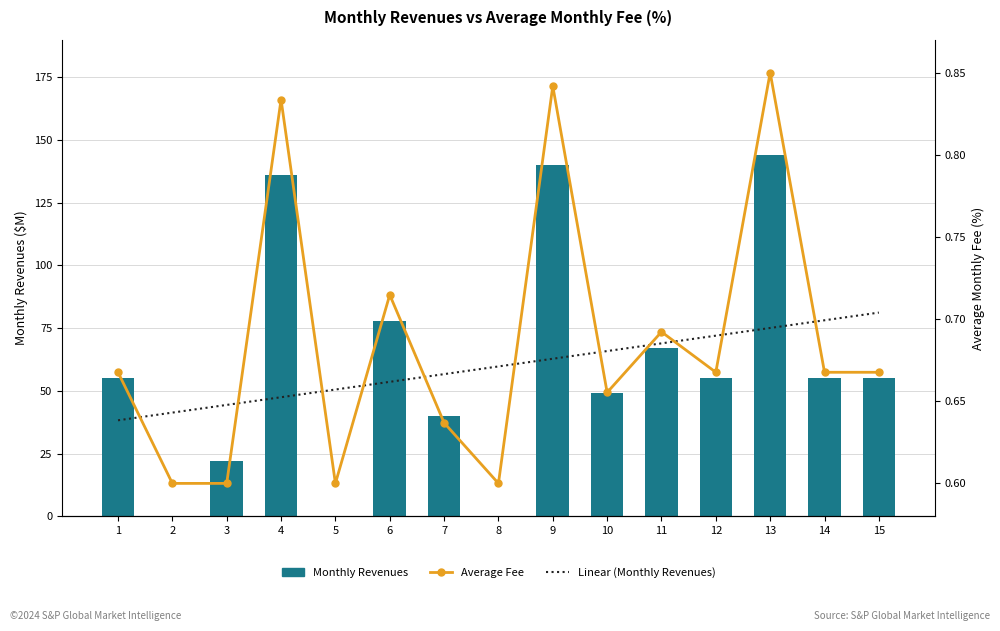

What is the sum of the Monthly Revenues values at 6 and 4?

214.0